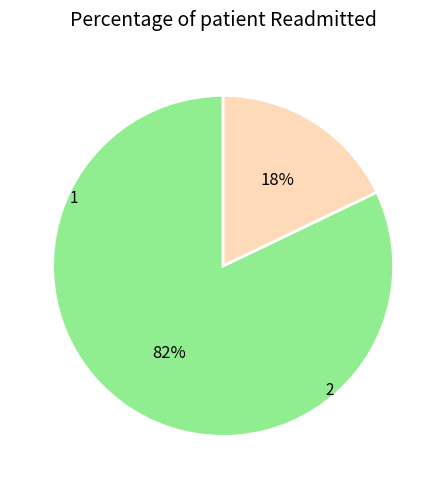

To the nearest percent, what percentage of the pie is 1?

82%